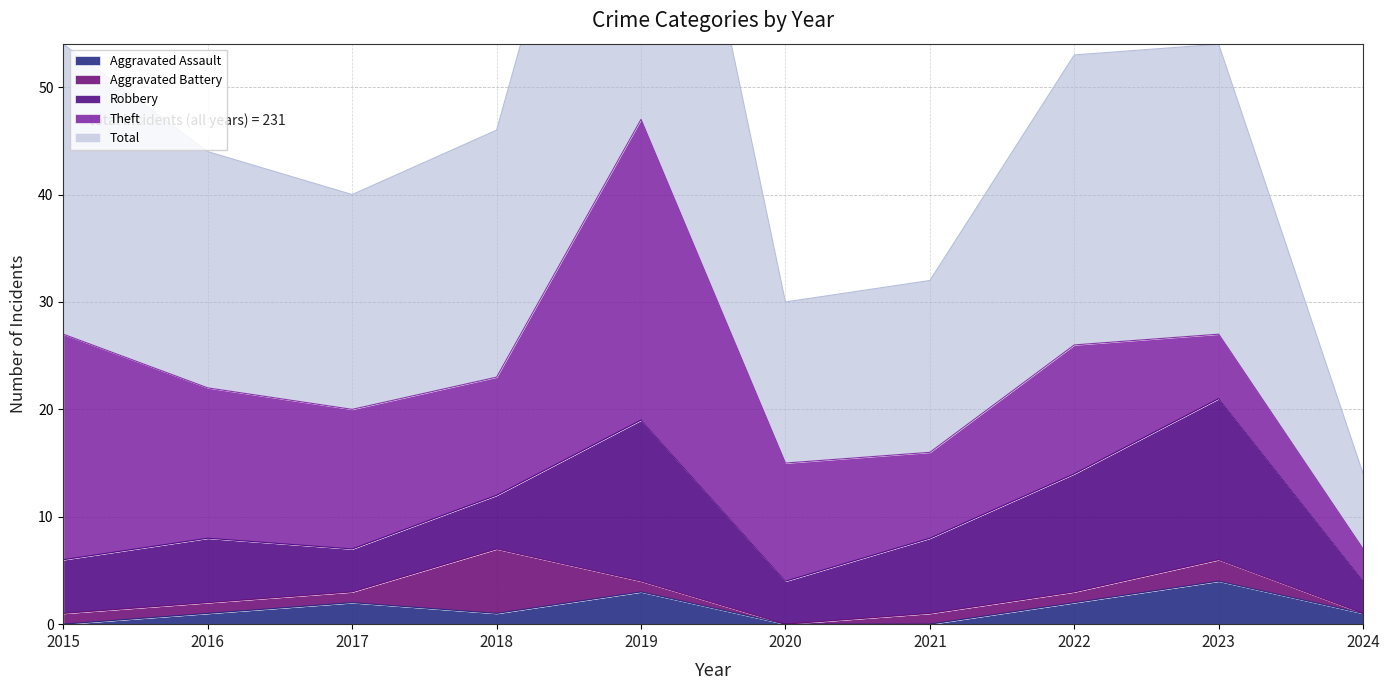

List the labels in order of Aggravated Battery value, smallest first.

2020, 2024, 2015, 2016, 2017, 2019, 2021, 2022, 2023, 2018